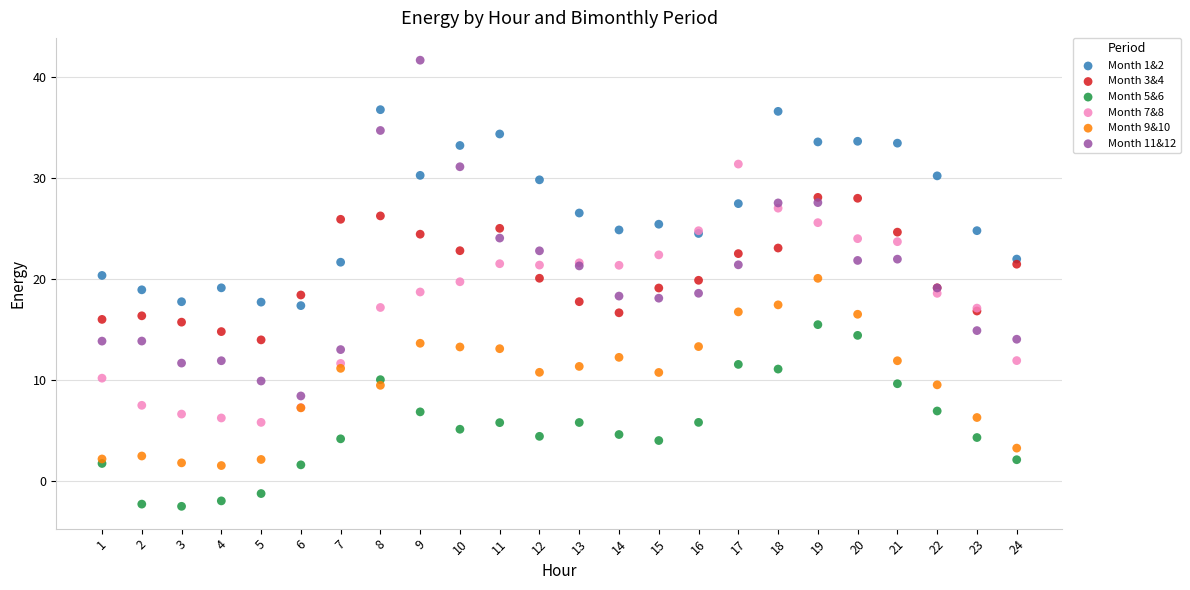

Which series contains the highest Y value?

Month 11&12